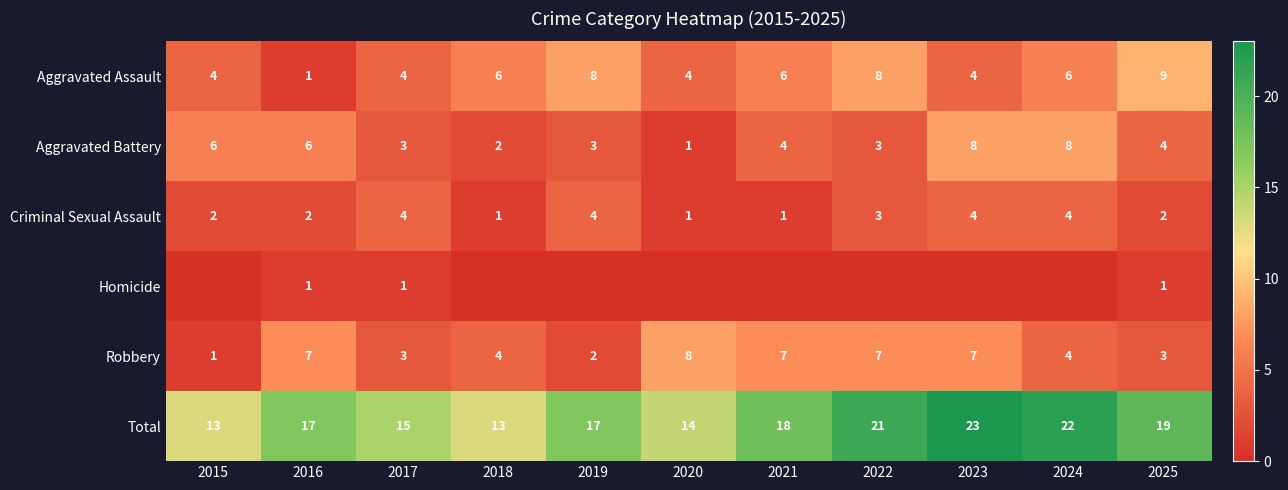

What is the spread (max minus min) of values at 2016?

16